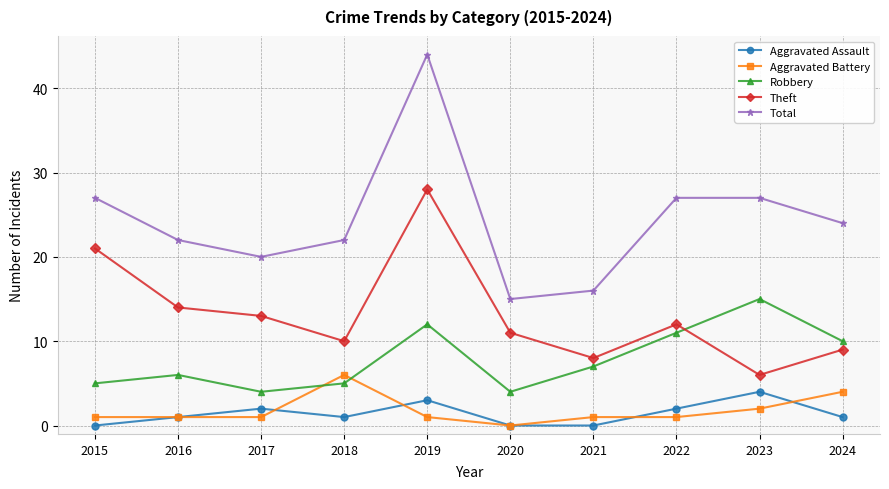

The value of Theft at 2020 is 11. True or false?

True